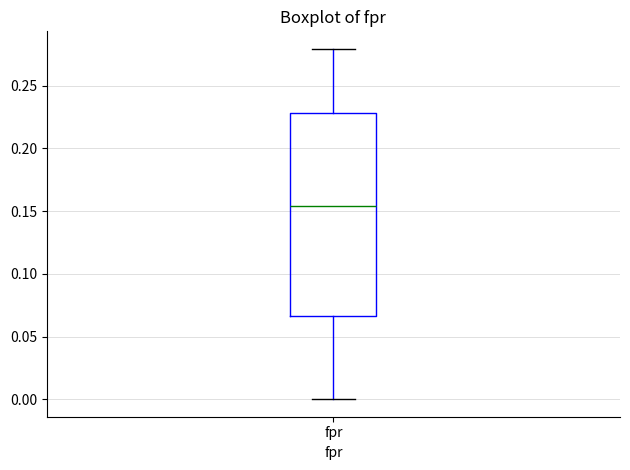

Where is the upper edge of the box for fpr on the y-axis? The values are not printed on the chart, so give them approximately, as read against the axis.

0.230